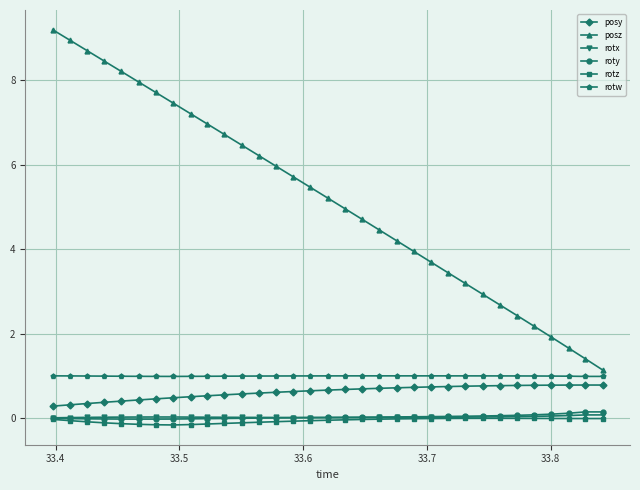

Which series has the largest range (max minus min)?

posz